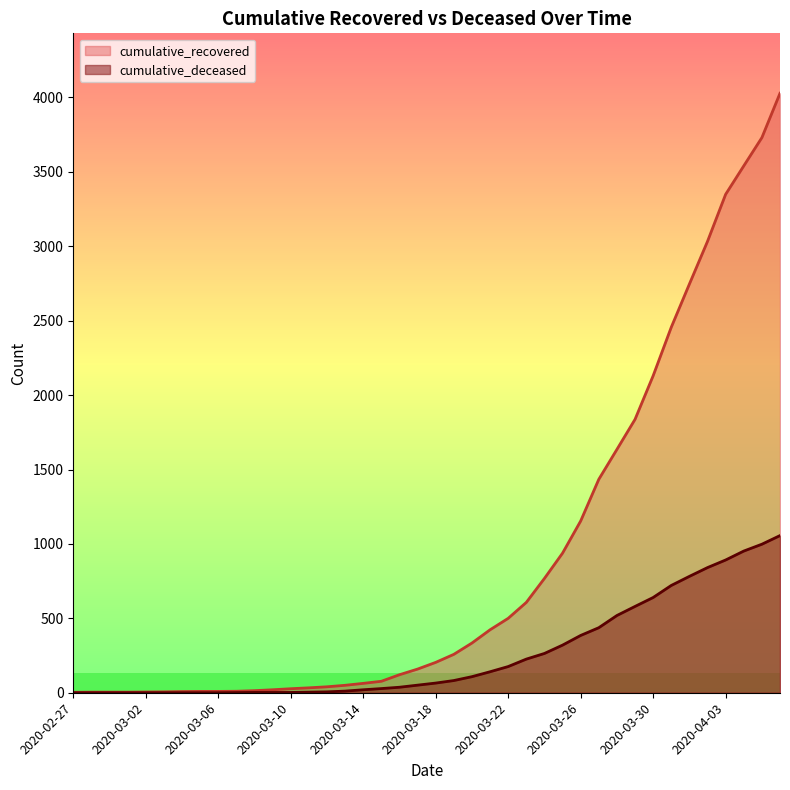

At which category does the chart reach its minimum across all series?

2020-02-27